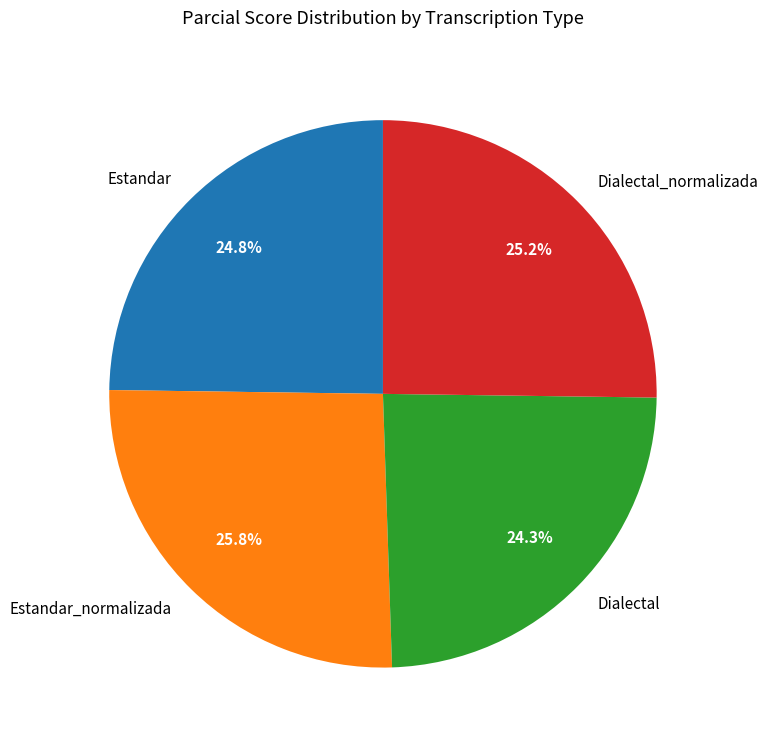

To the nearest percent, what is the combined percentage of Estandar and Dialectal?

49%